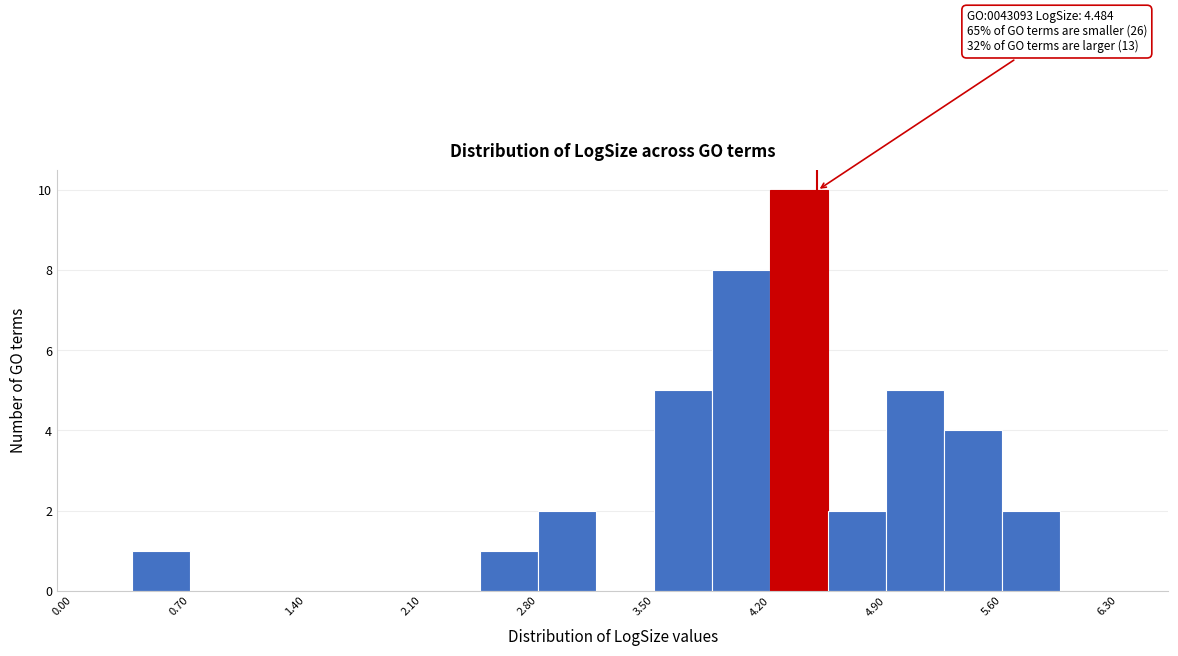

Around what value on the x-axis is the tallest bar? Give the approximate position of its centre, as read against the axis.

4.4